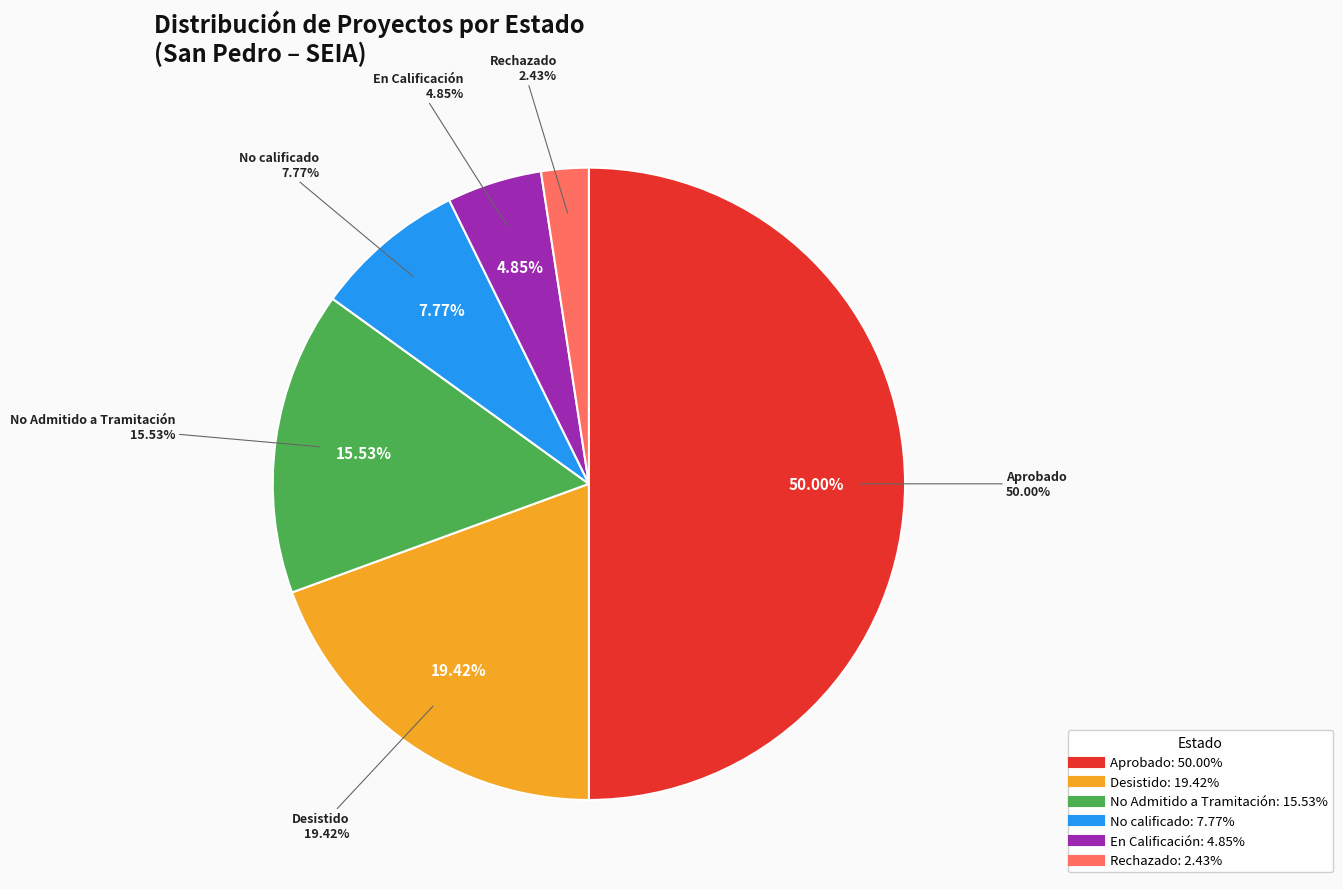

Count the number of slices in the pie.

6